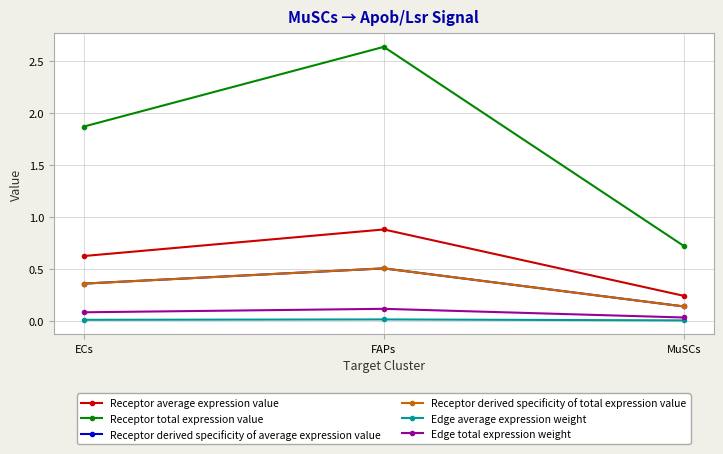

Is this an area chart (filled region under the line)?

No